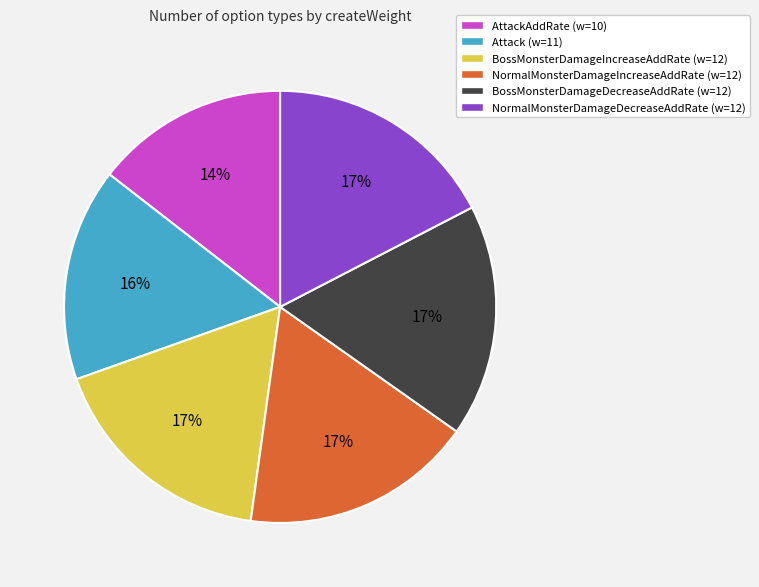

Does any single category account for the majority?

No